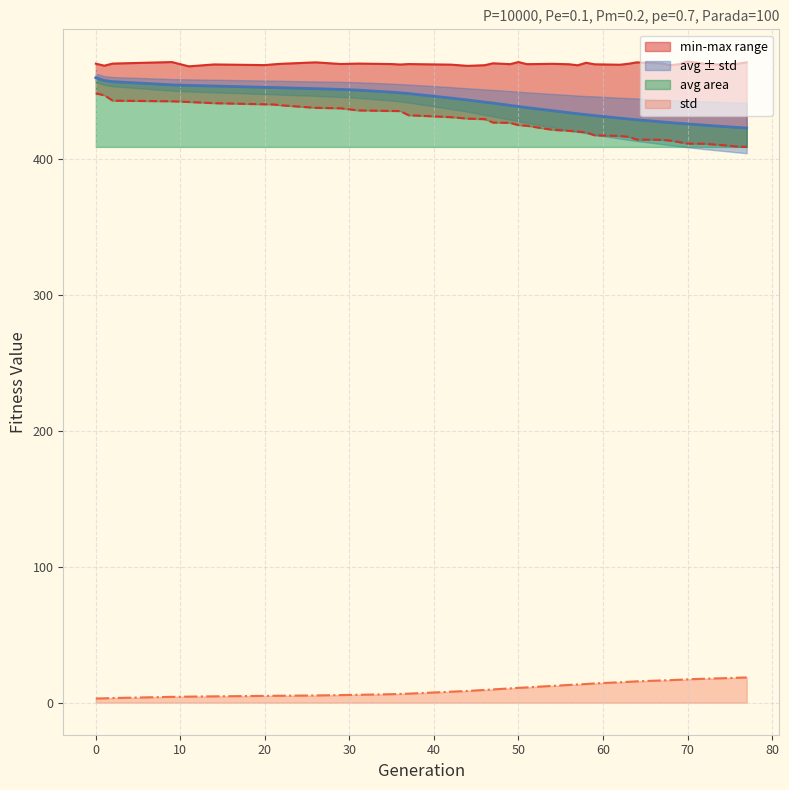

Does the chart display data point markers on the line(s)?

No